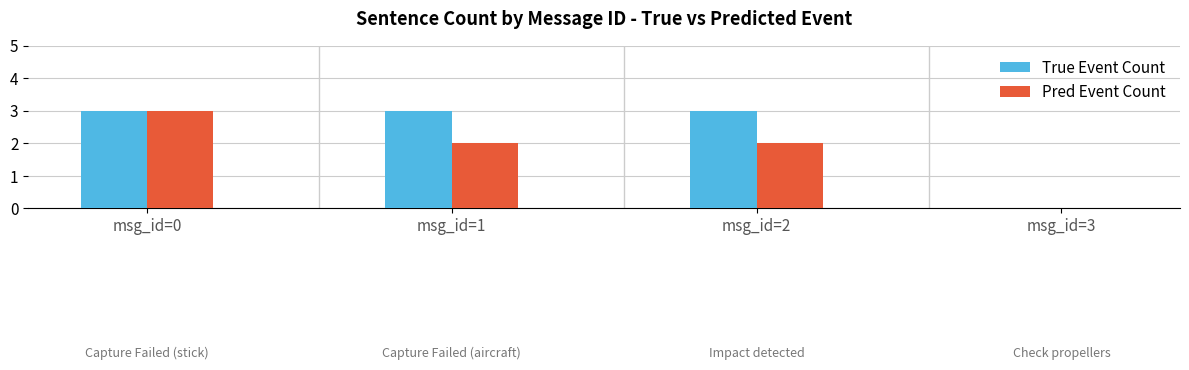

The True Event Count series shows 4 at msg_id=0. True or false?

False